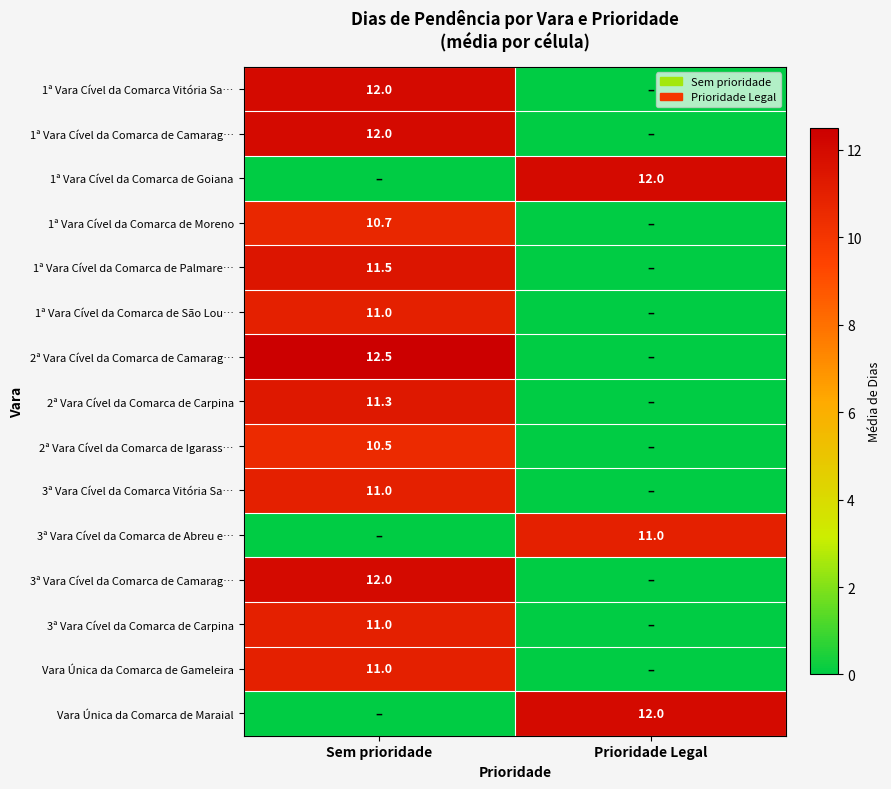

Is it true that 3ª Vara Cível da Comarca Vitória Sa… equals 4.5 at Sem prioridade?

False